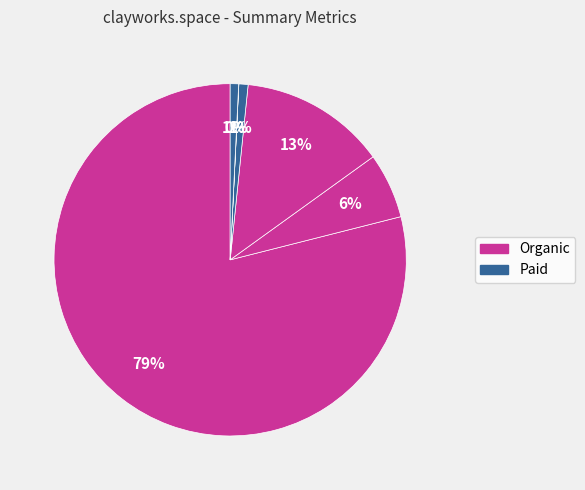

Count the number of slices in the pie.

6